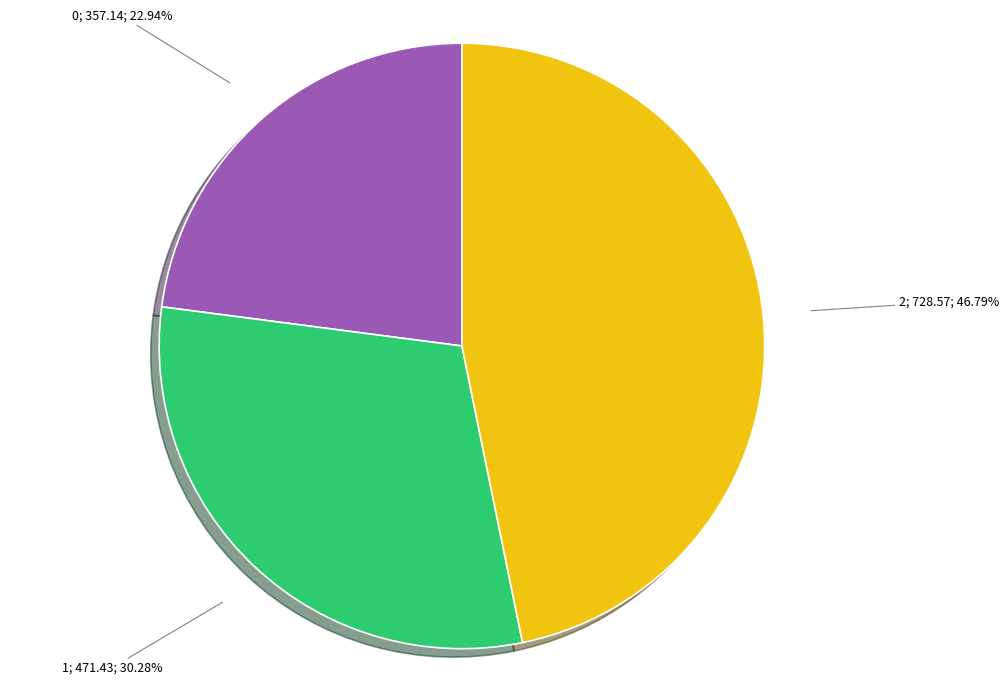

Does any single category account for the majority?

No